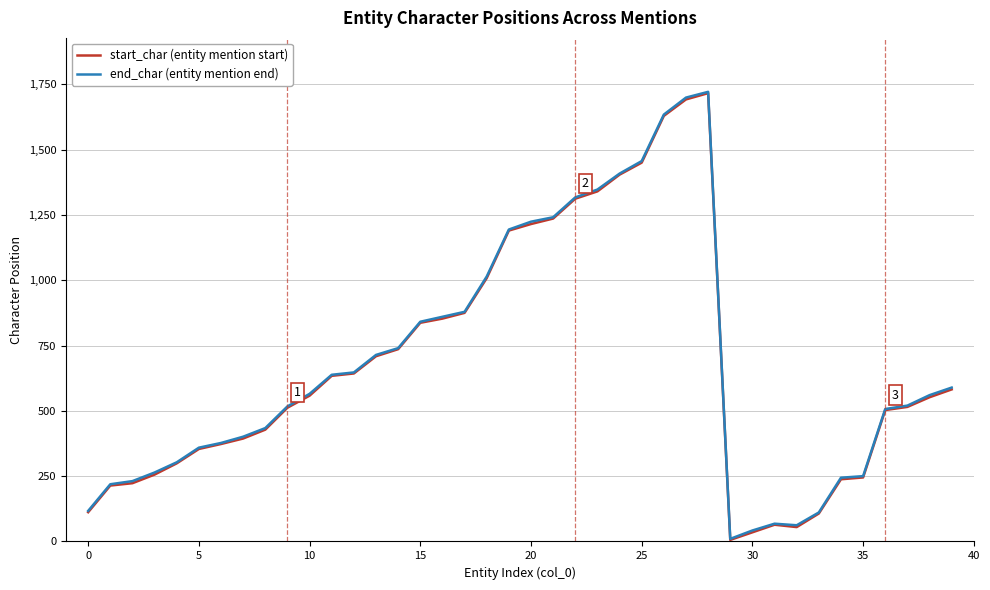

What is the maximum value for end_char (entity mention end)?

1721